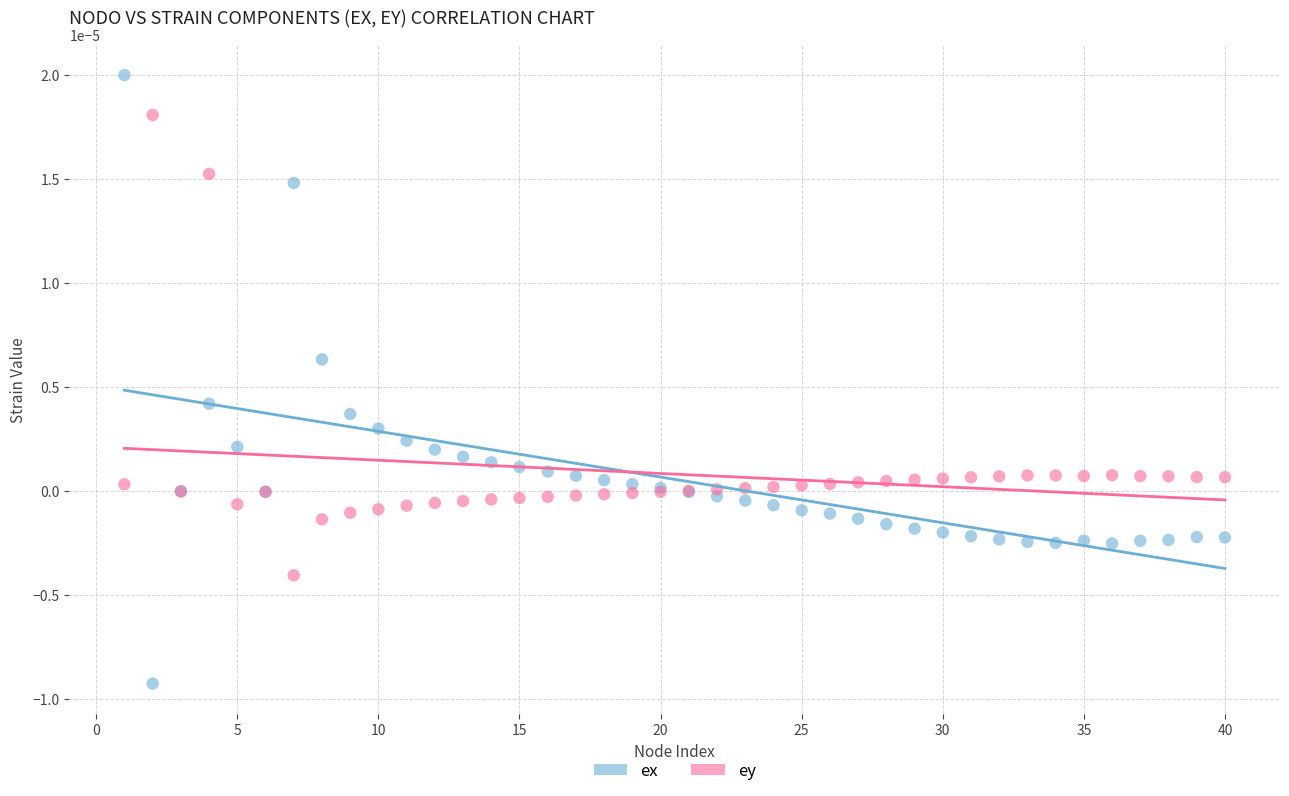

What is the X range (max minus min) for the scatter plot?

39.0